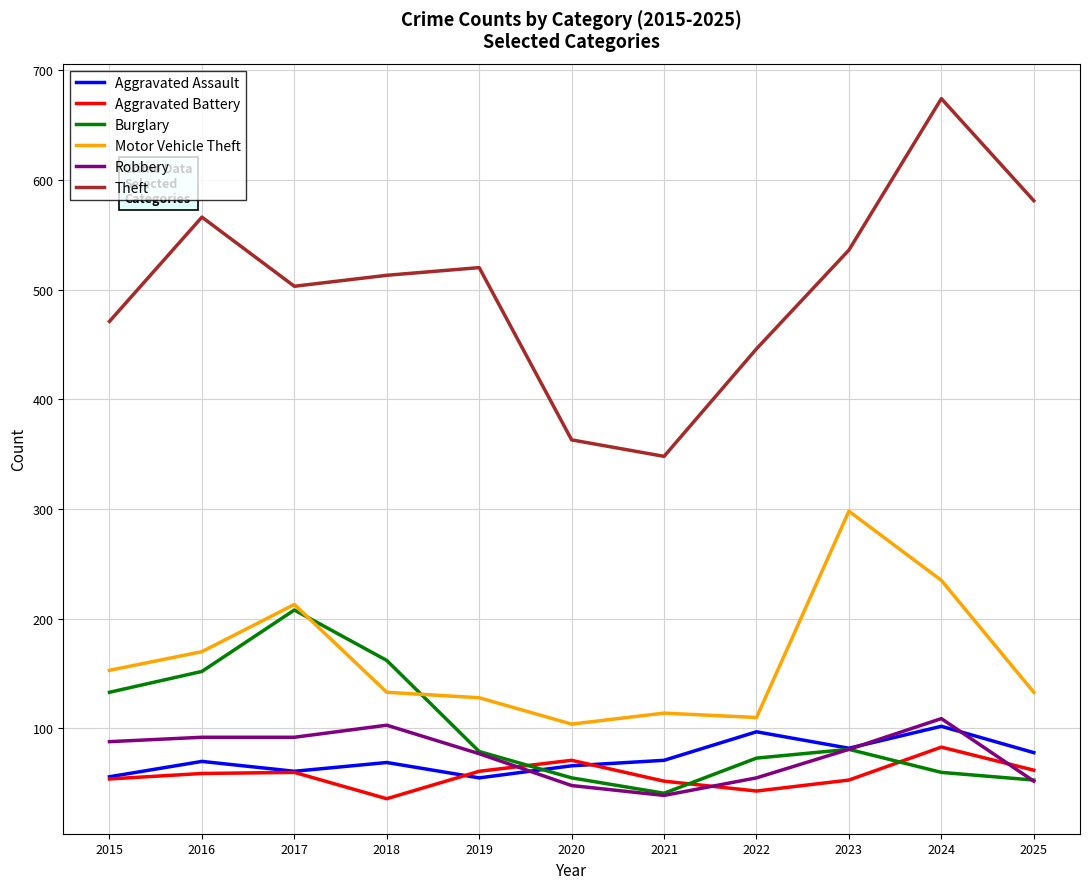

At which label does Theft reach its peak?

2024